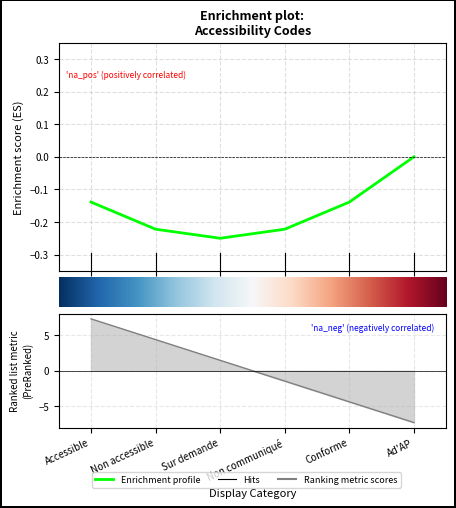

What position from the right is Conforme?

2